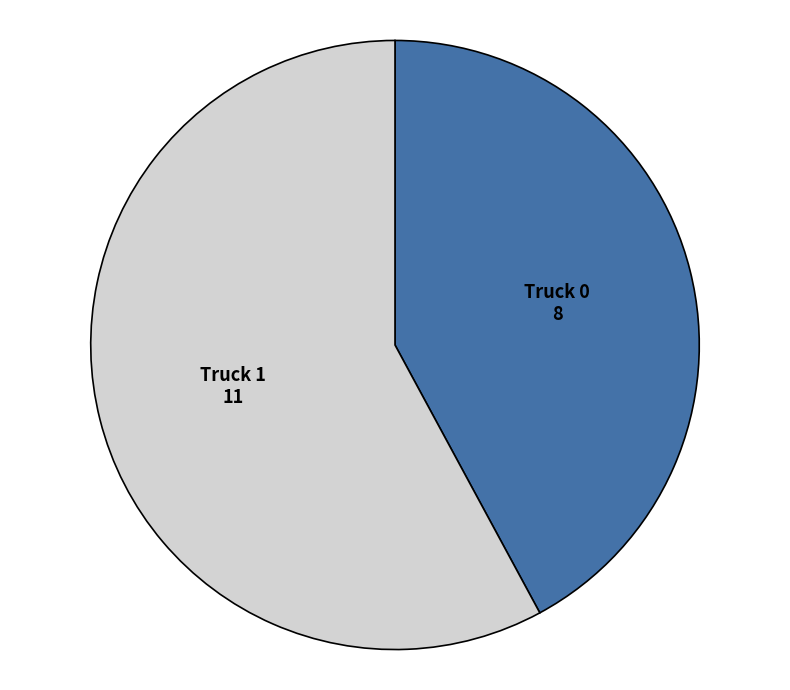

What is the majority slice?

Truck 1